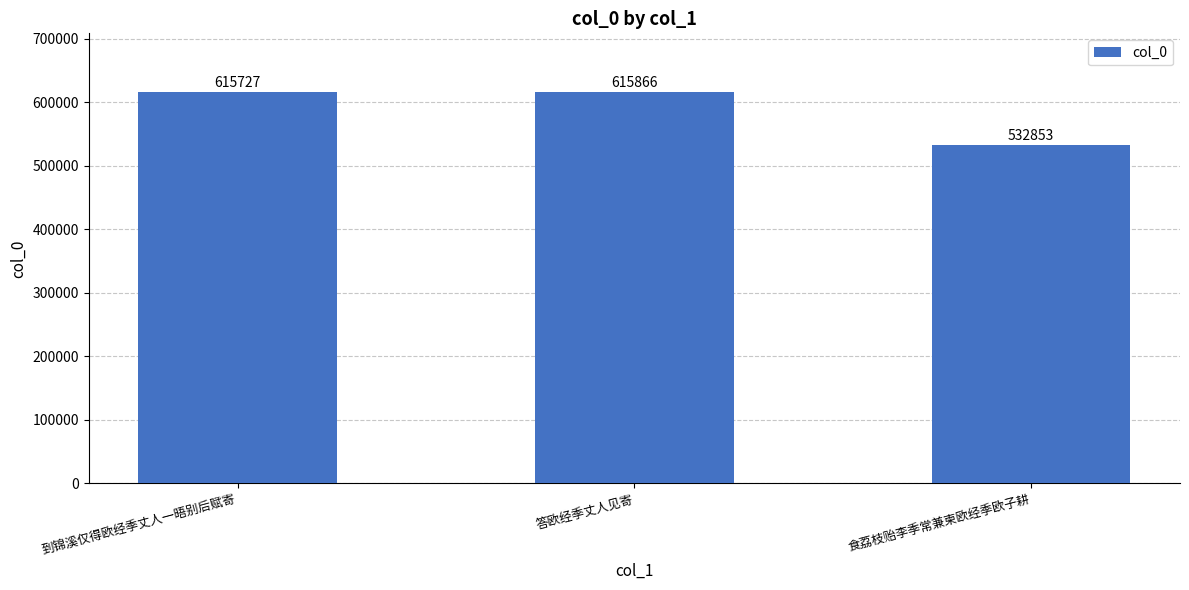

Reading left to right, list all the values displayed in this chart.

到锦溪仅得欧经季丈人一晤别后赋寄=615727	答欧经季丈人见寄=615866	食荔枝贻李季常兼柬欧经季欧子耕=532853